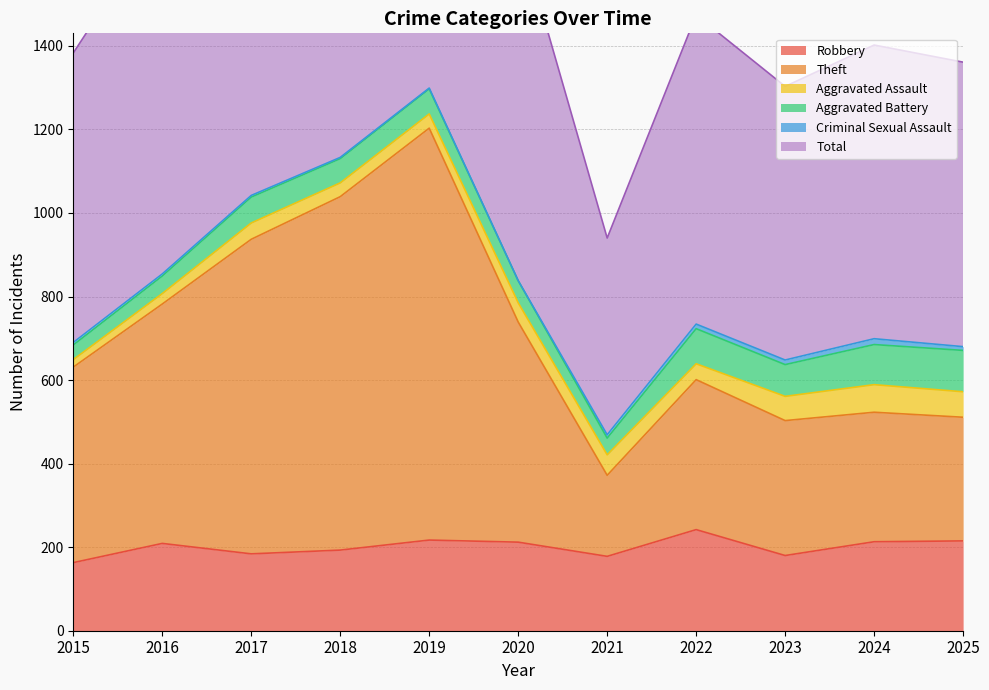

True or false: Total and Robbery cross at least once.

False